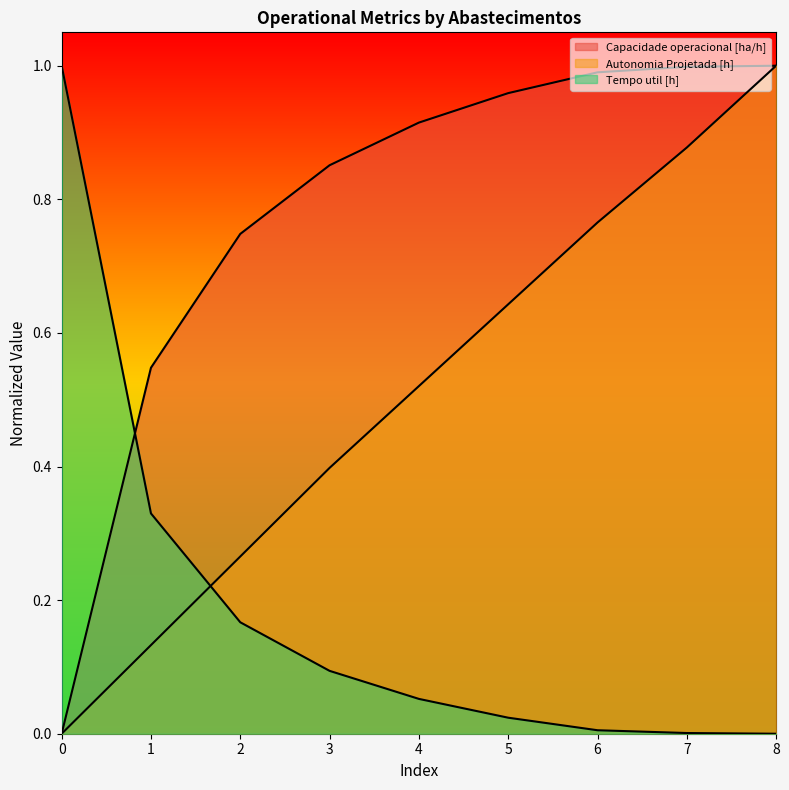

At 2, list the series in order from smallest to largest.

Tempo util [h], Autonomia Projetada [h], Capacidade operacional [ha/h]